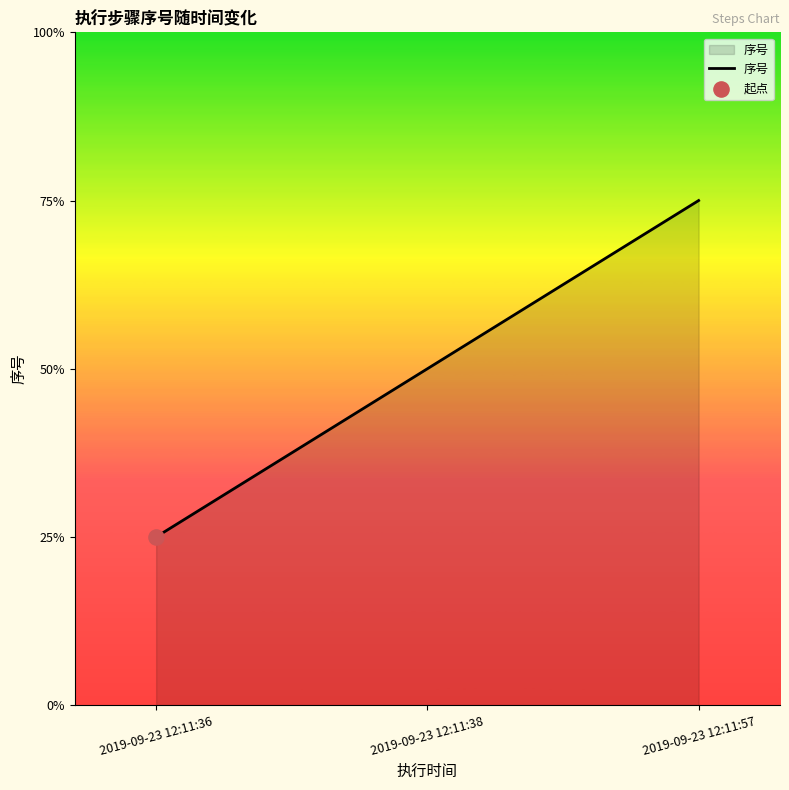

Approximately how many times larger is the value at 2019-09-23 12:11:36 compared to 2019-09-23 12:11:38?

0.5